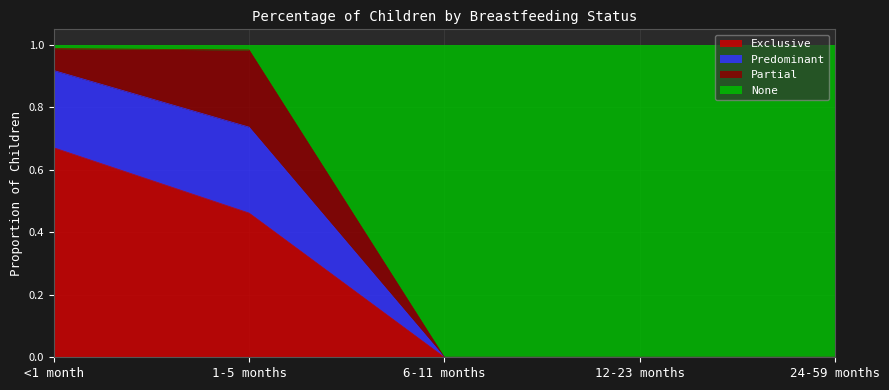

Which category has the highest value in the Exclusive series?

<1 month